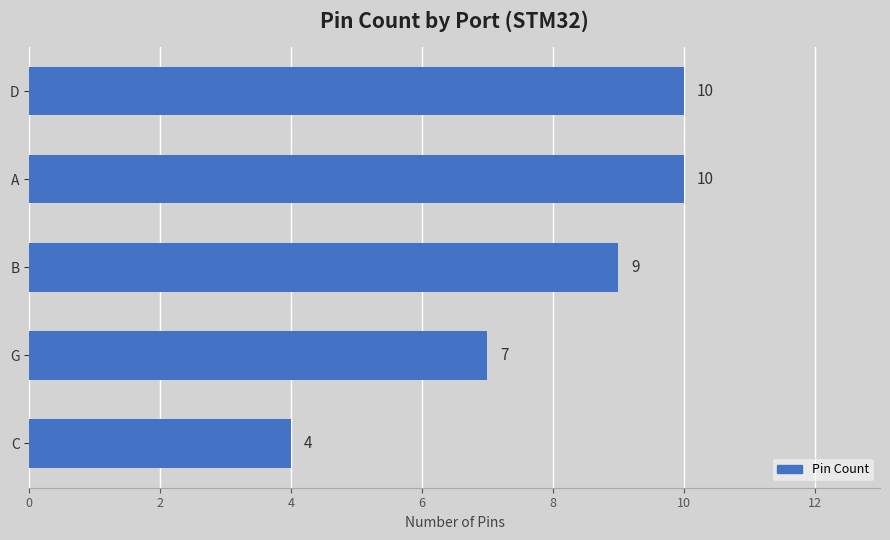

Which category has the lowest value across all series?

C